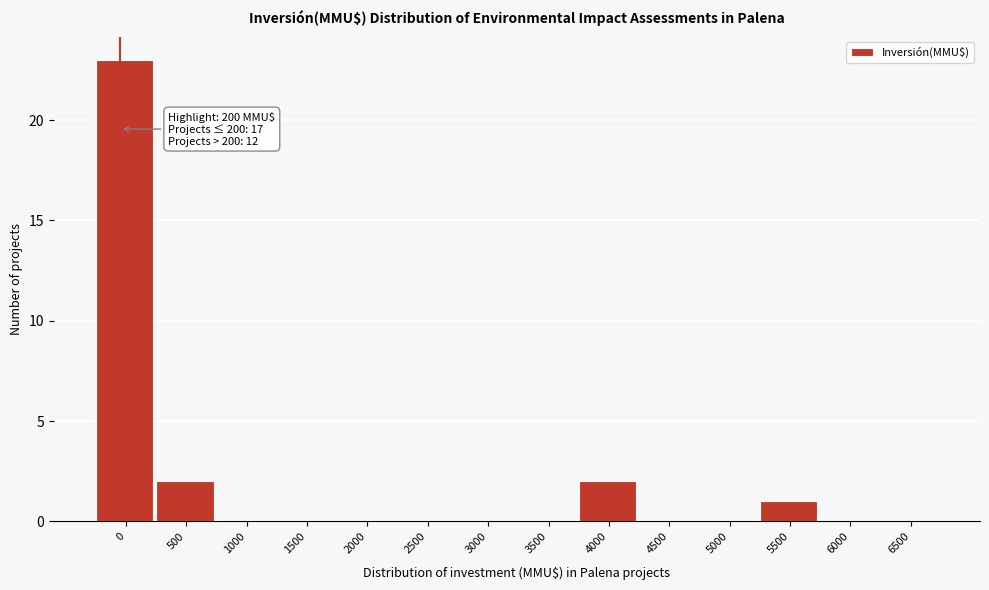

Reading right to left, extract all data points from this chart.

6500=0	6000=0	5500=1	5000=0	4500=0	4000=2	3500=0	3000=0	2500=0	2000=0	1500=0	1000=0	500=2	0=23